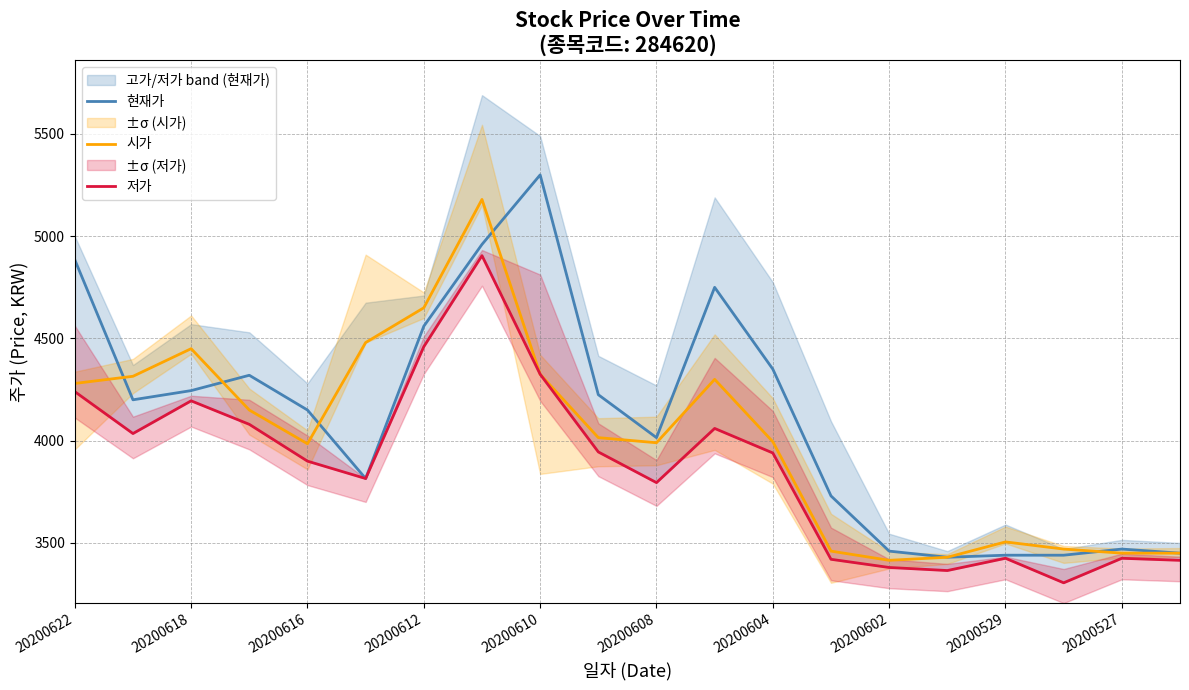

What value does the 시가 series have at 20200602?

3415